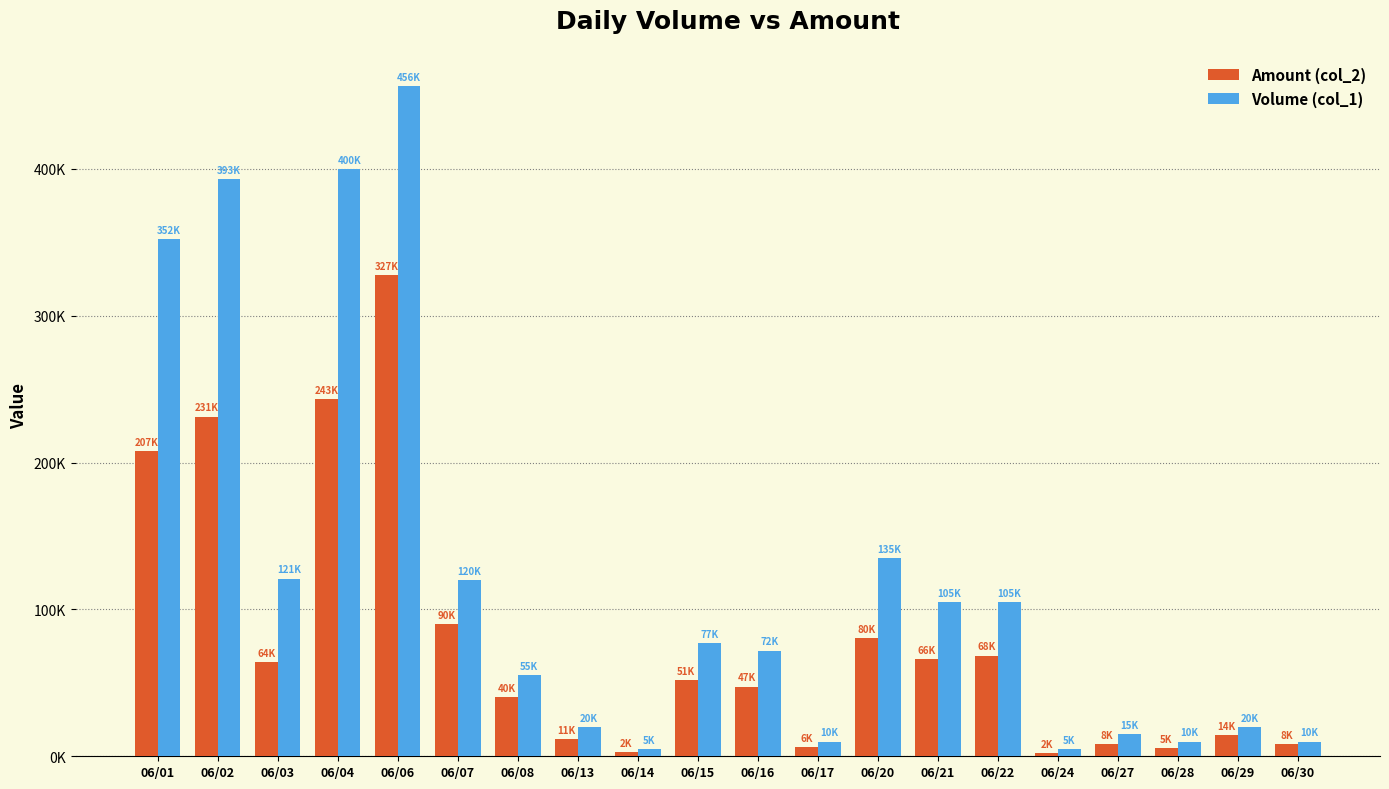

Are the bars grouped side by side (vs. stacked)?

Yes